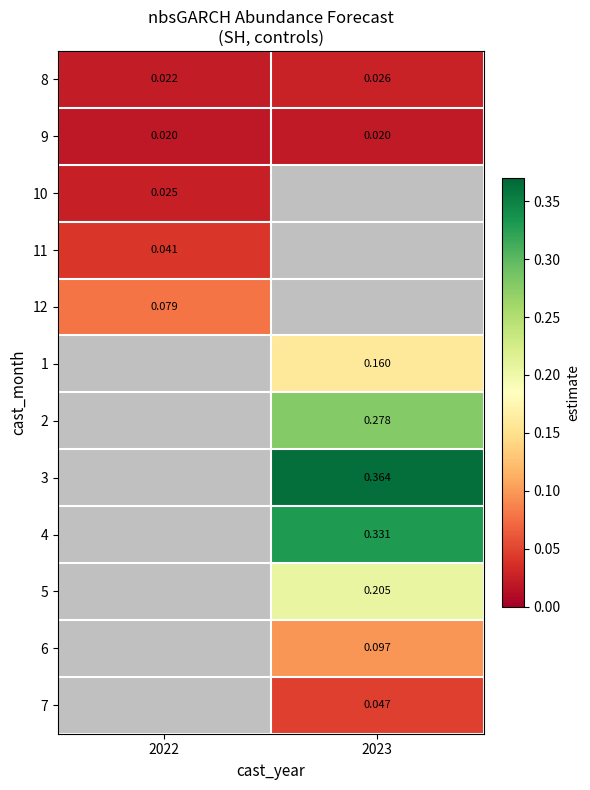

How many series are shown in this chart?

12